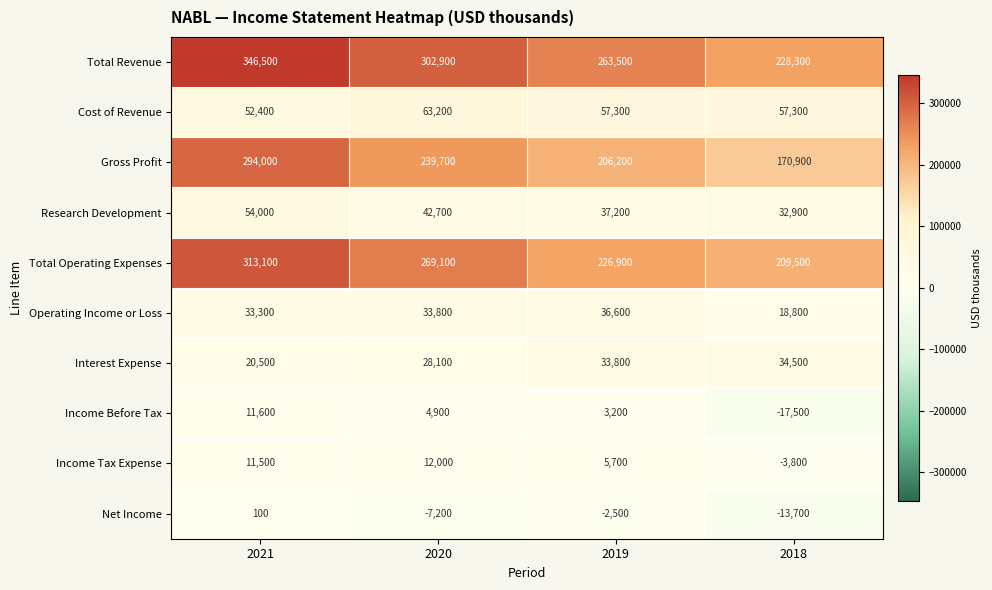

What is the difference between the highest and lowest values at 2020?

310100